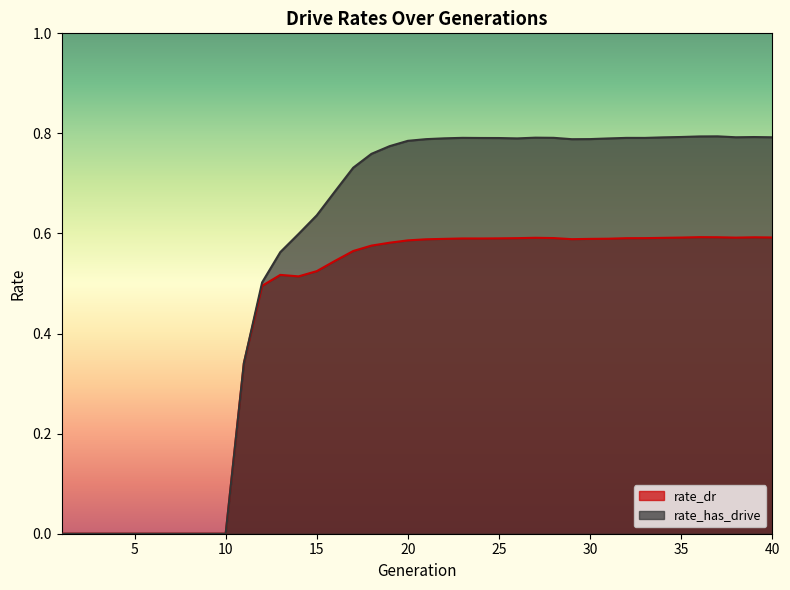

True or false: rate_dr and rate_has_drive intersect in this chart.

False